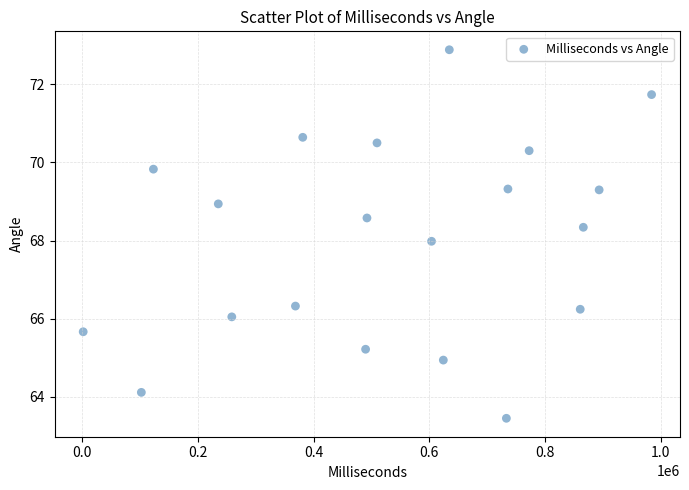

What is the range of X values (max minus min)?

982337.0